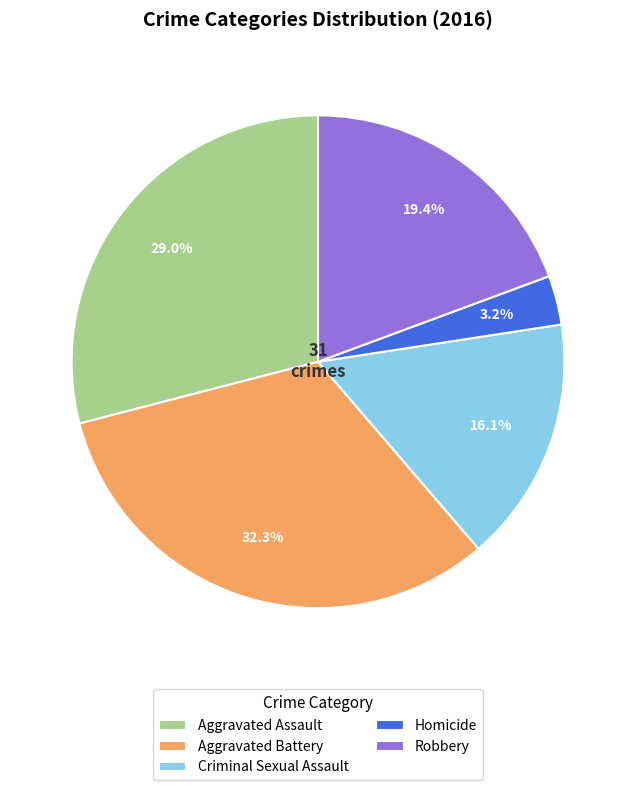

To the nearest percent, what is the difference between the Homicide and Aggravated Assault slice percentages?

26%